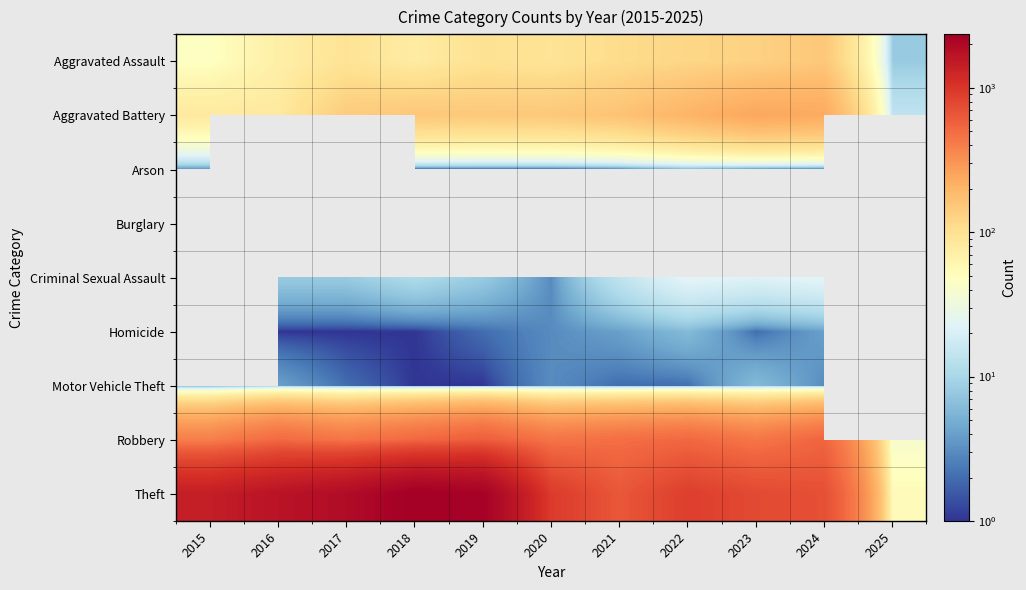

Which label corresponds to the smallest value in the chart?

2018